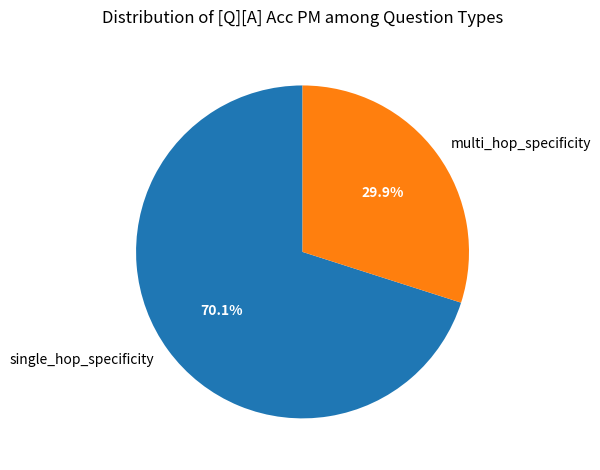

Does single_hop_specificity account for over 50% of the chart?

Yes